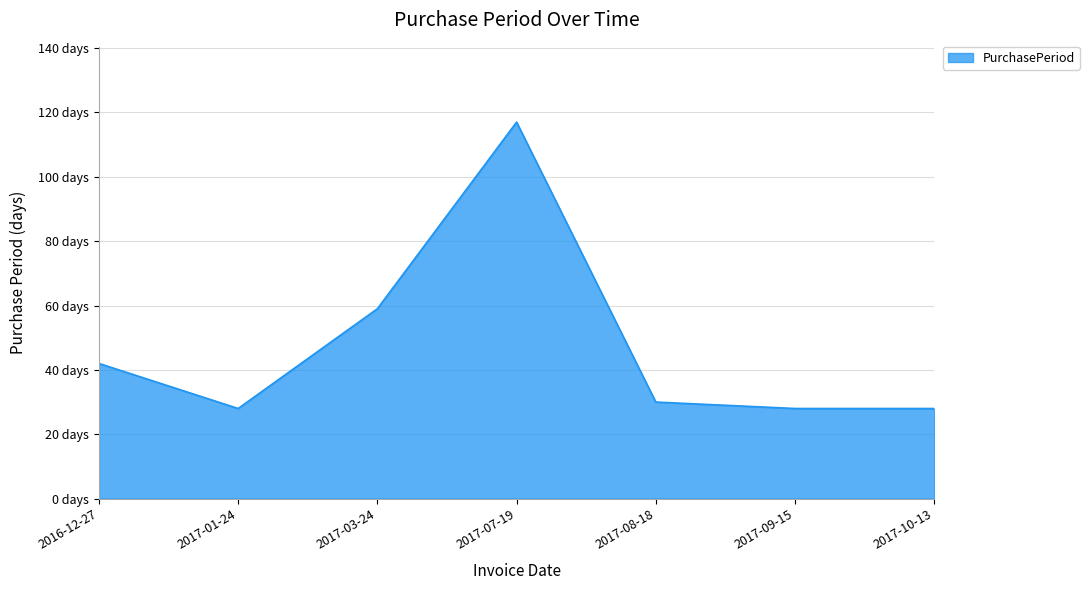

Reading left to right, extract all data points from this chart.

42	28	59	117	30	28	28